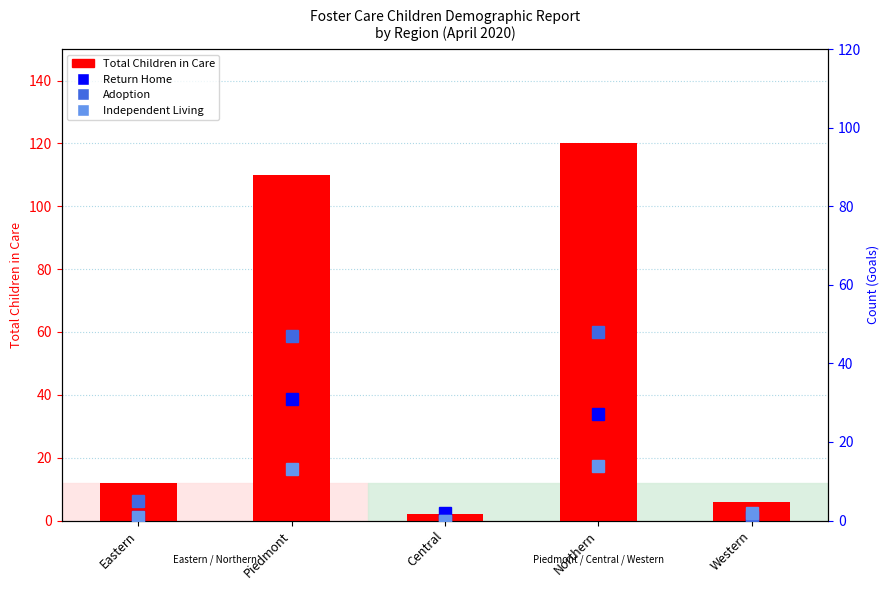

Are the bars grouped side by side (vs. stacked)?

Yes